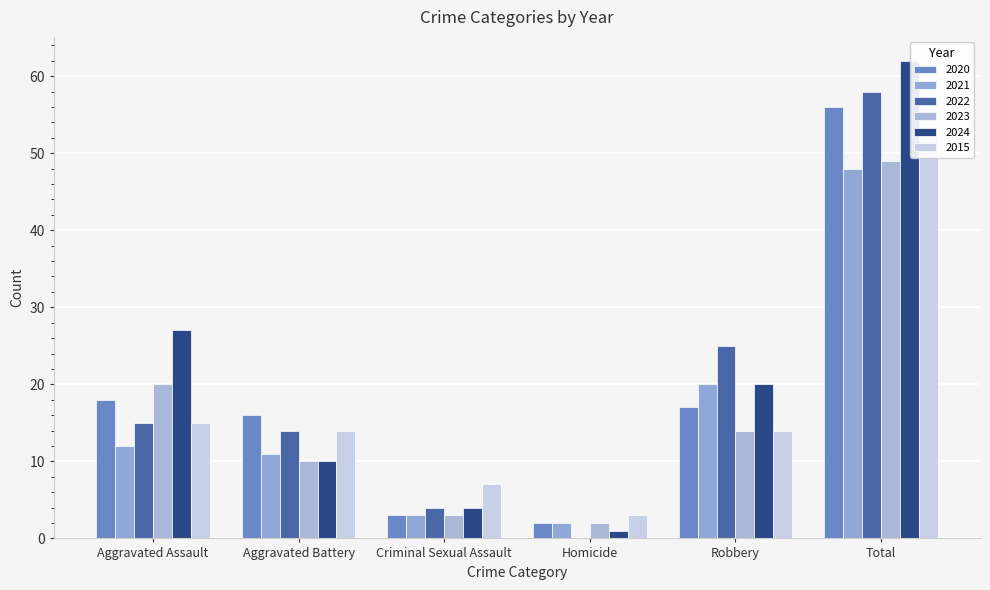

What is the label of the 1st bar from the right?

Total